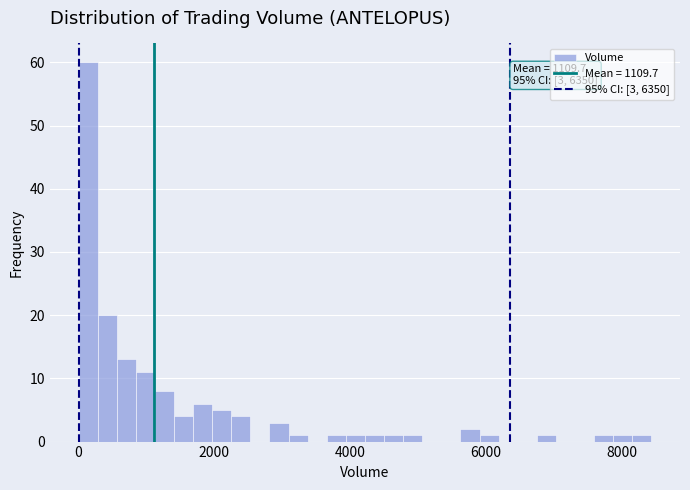

Around what value on the x-axis is the tallest bar? Give the approximate position of its centre, as read against the axis.

200